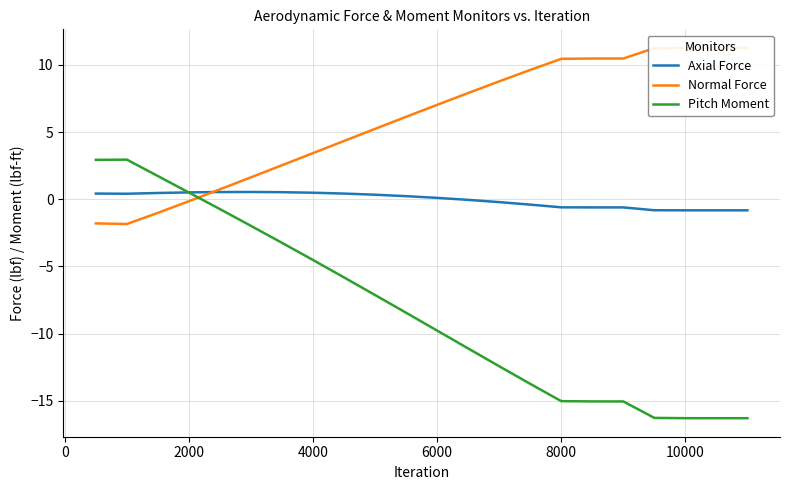

True or false: Normal Force has more than 1 interior local peaks.

False